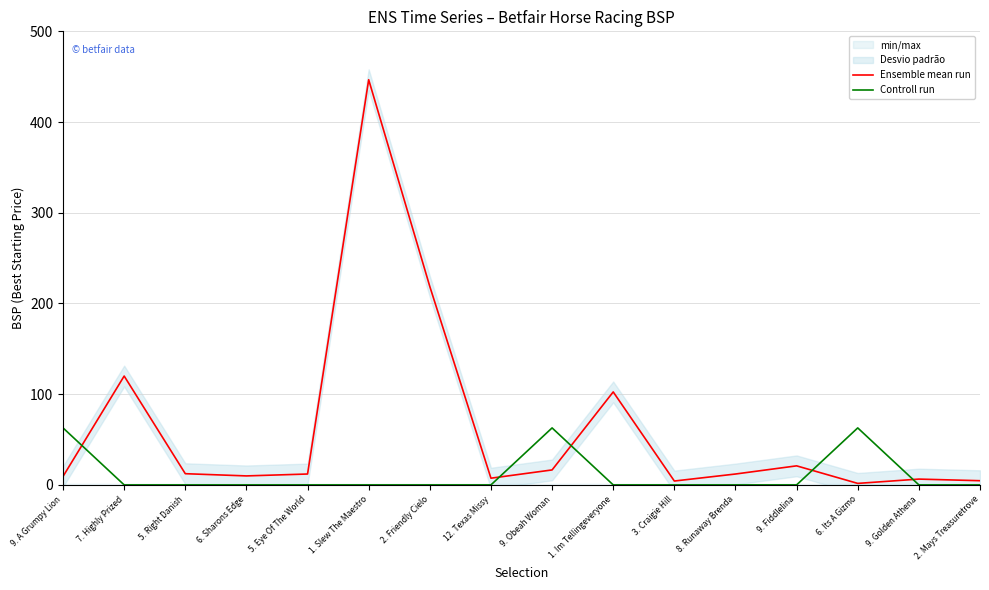

The value of Ensemble mean run at 2. Mays Treasuretrove is 7.4. True or false?

False